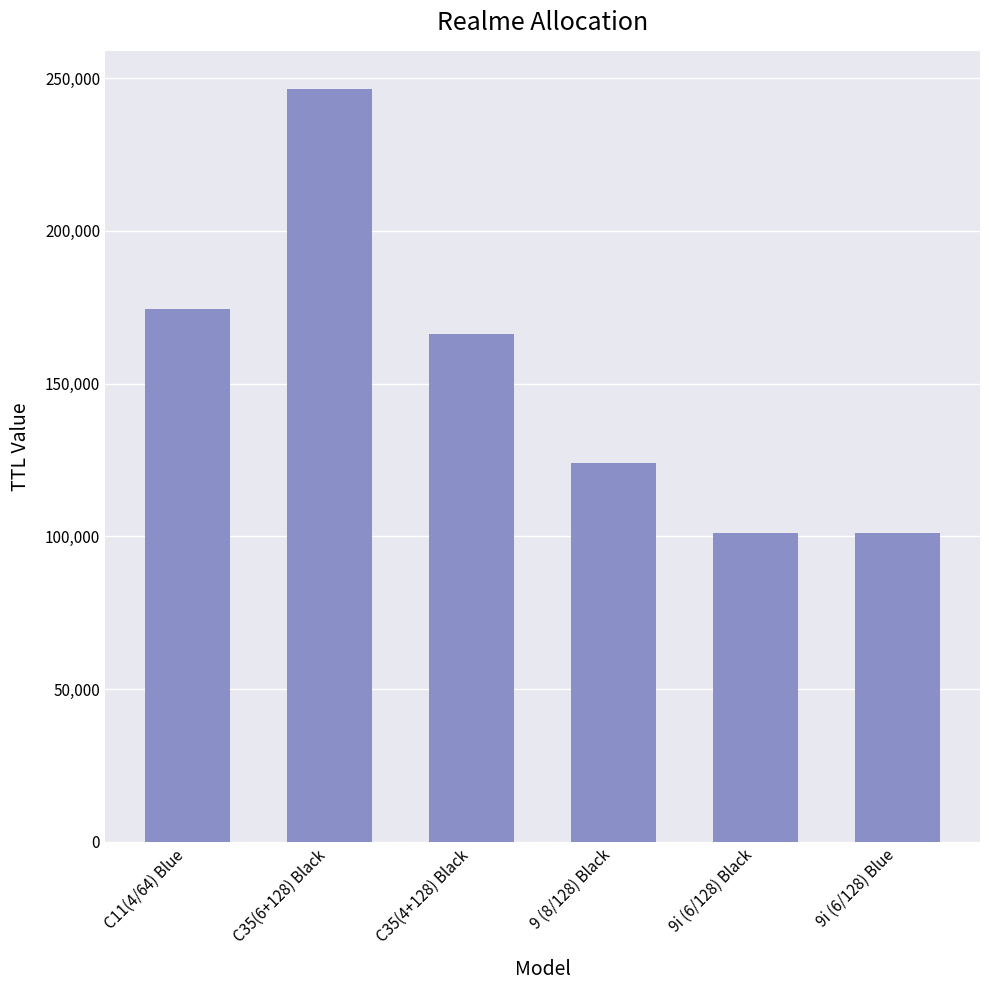

What is the difference between the maximum and minimum values?

145365